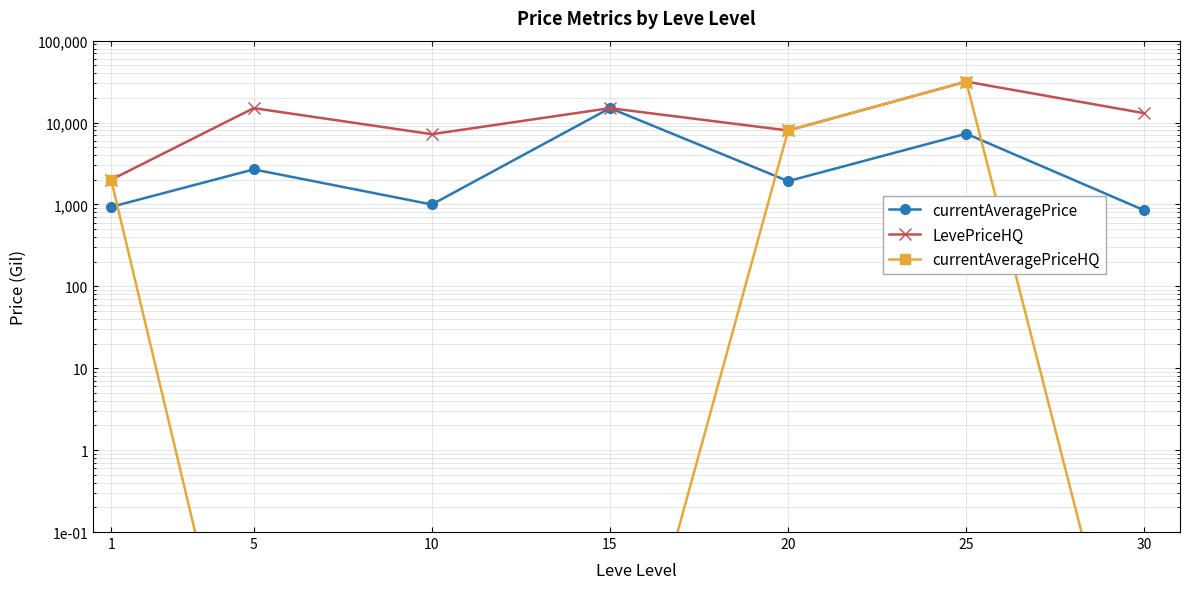

Rank the series by their maximum value, from highest to lowest.

LevePriceHQ, currentAveragePriceHQ, currentAveragePrice